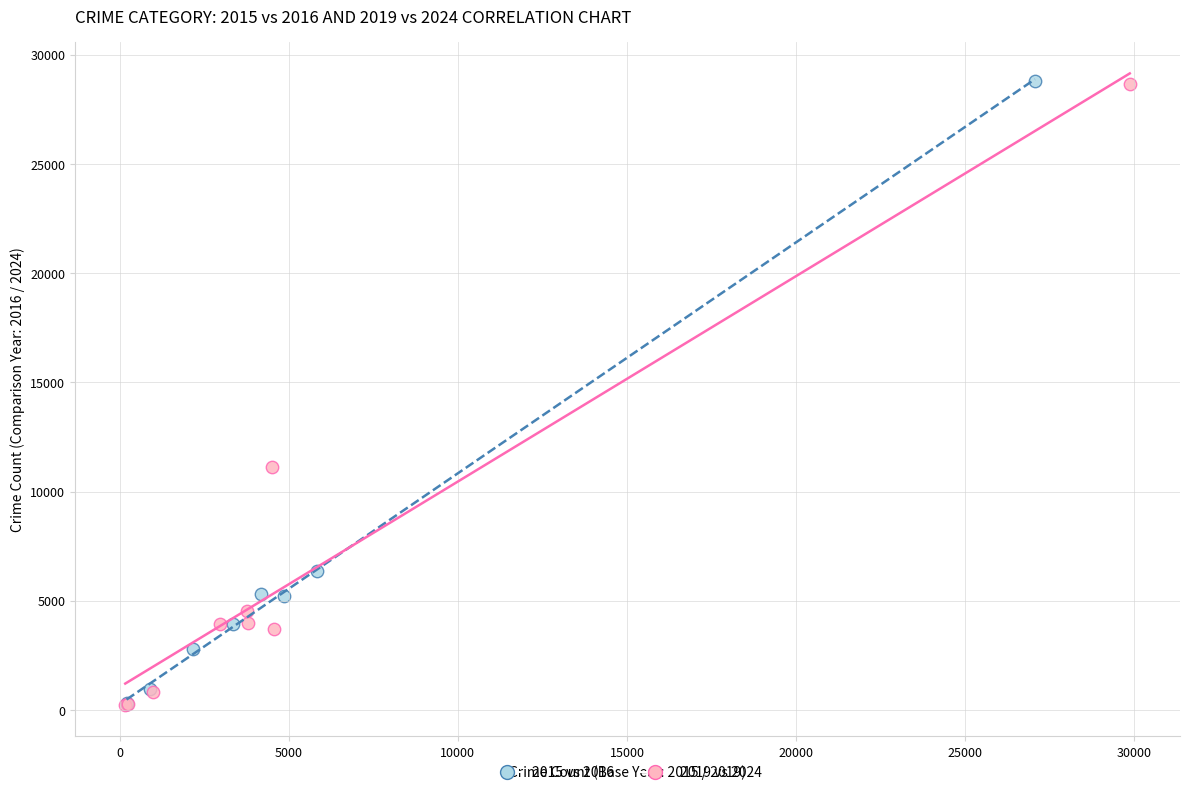

Which series has the widest spread of Y values?

2015 vs 2016